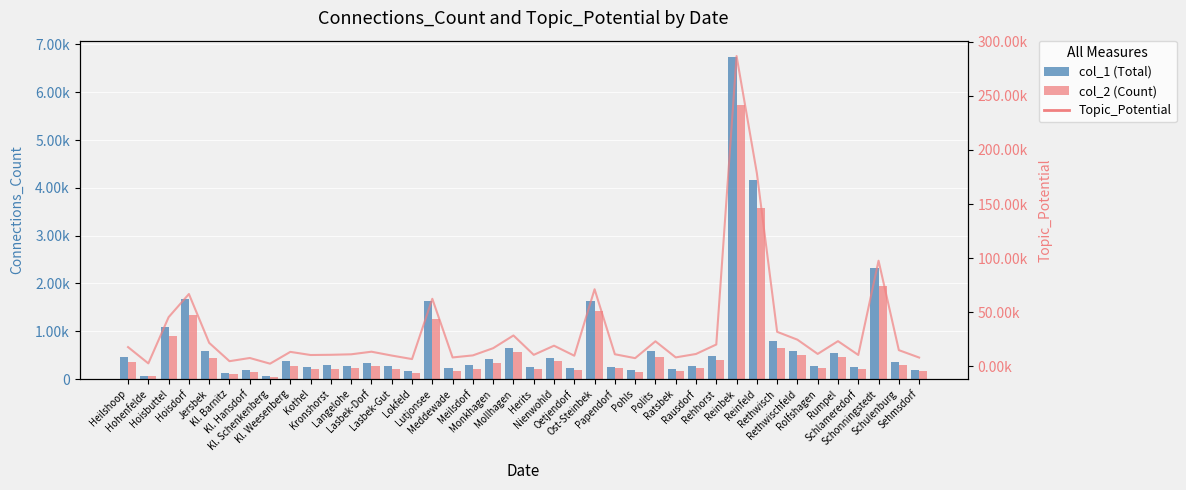

Count the number of categories in the chart.

40